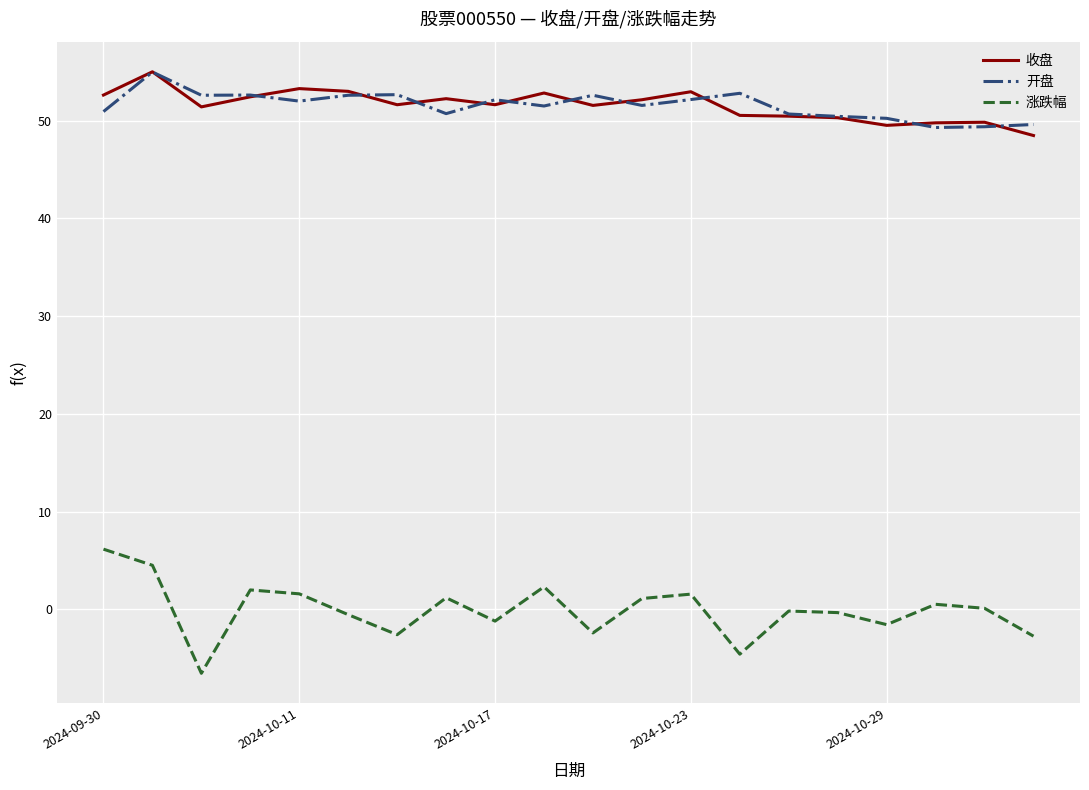

Is this an area chart (filled region under the line)?

No